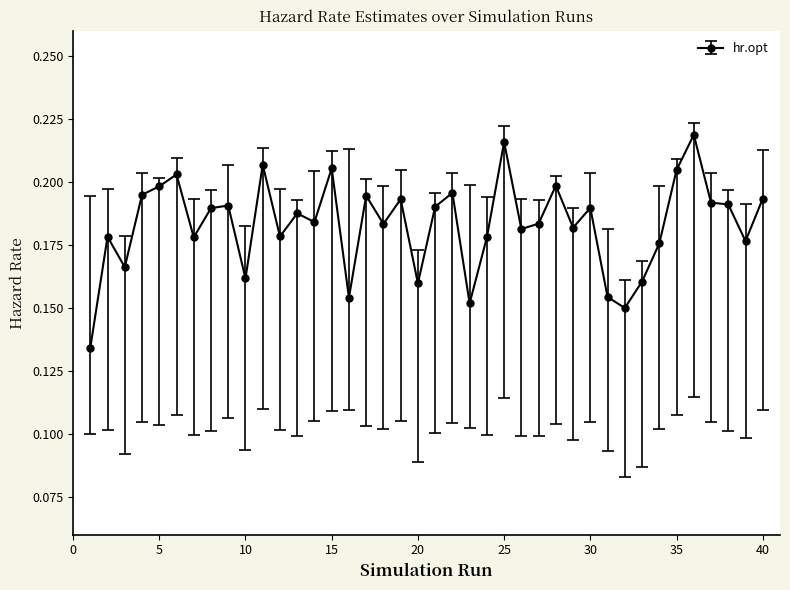

Is this an area chart (filled region under the line)?

No